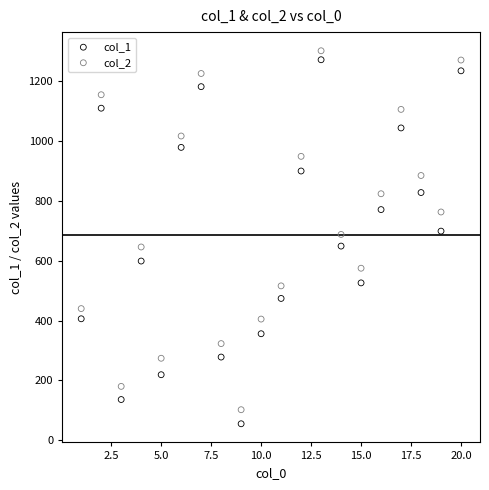

Which series reaches the minimum Y coordinate?

col_1